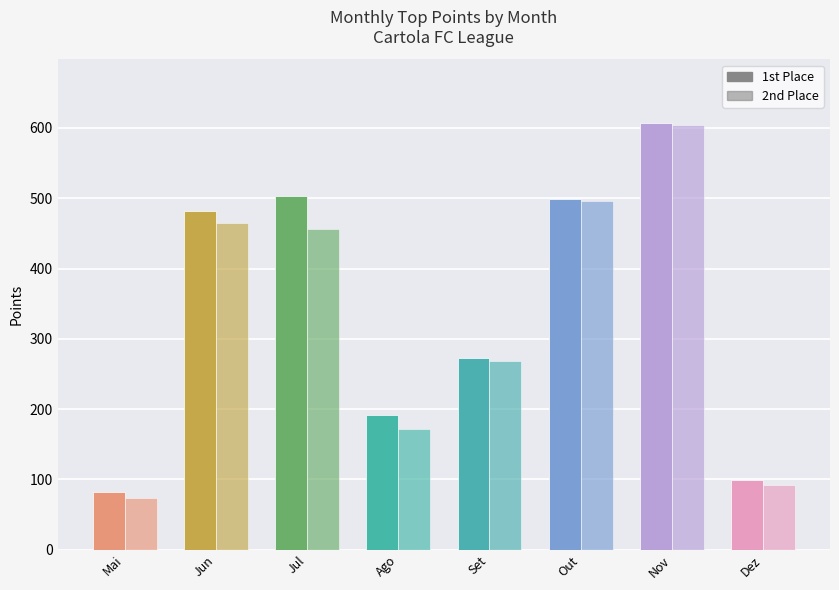

Between Ago and Nov, which series saw the biggest shift?

2nd Place Points